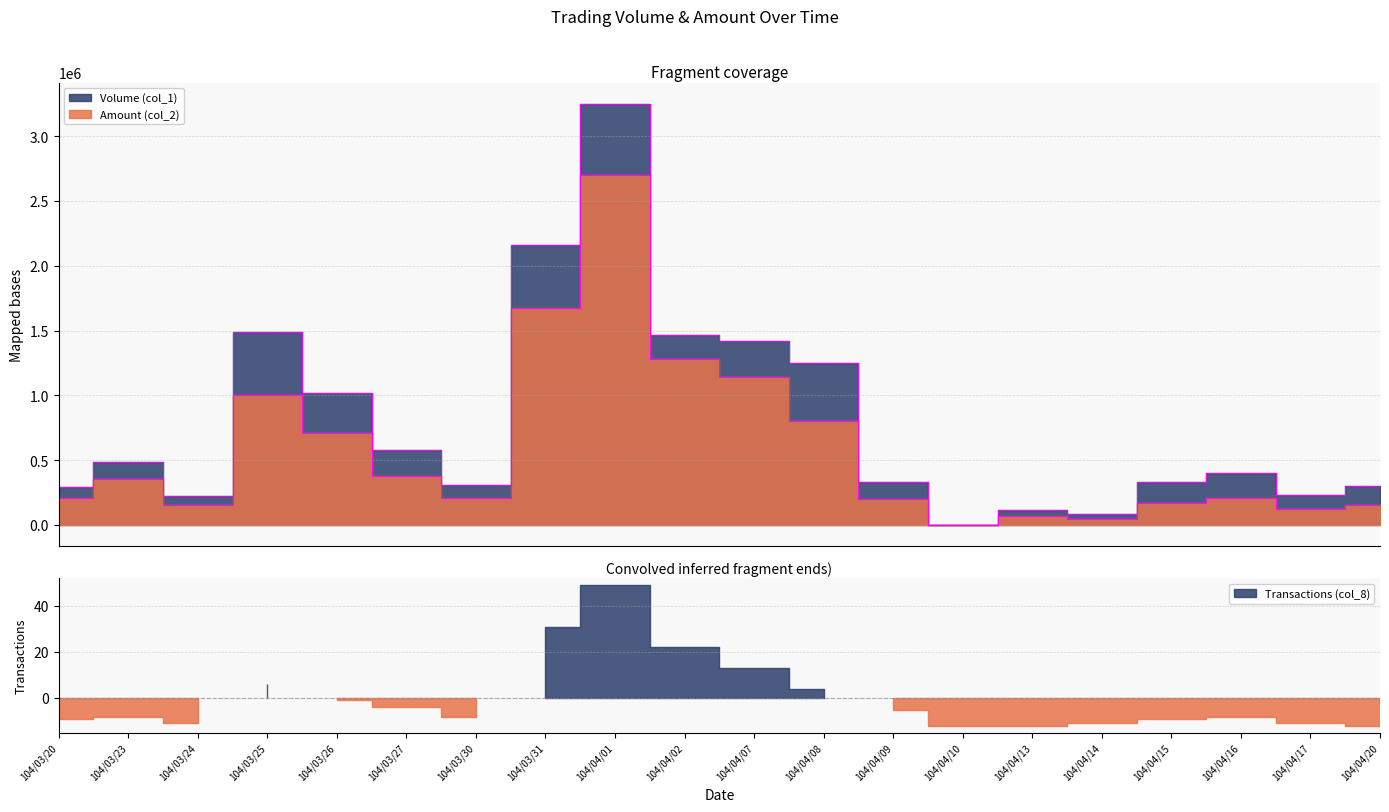

What is the minimum value shown in the chart?

1700